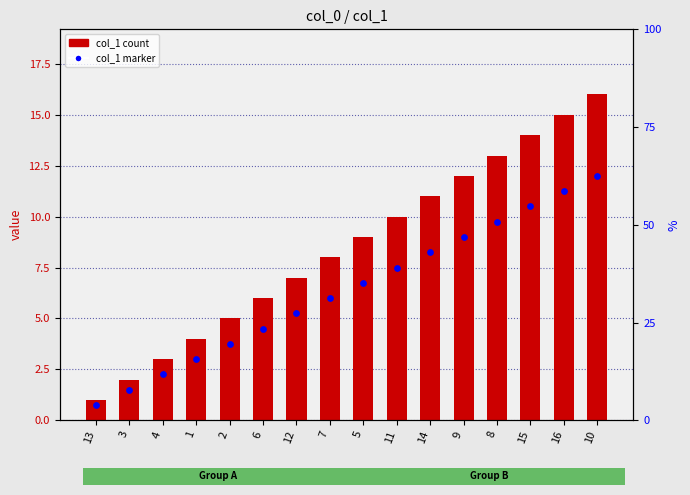

Approximately how many times larger is the value at 10 compared to 7?

2.0